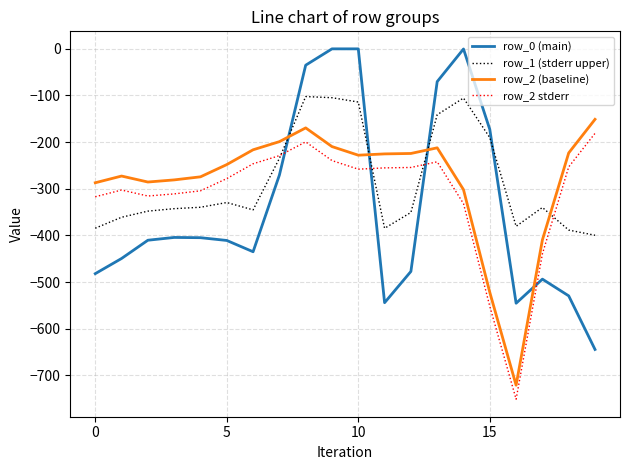

True or false: row_2 (baseline) and row_1 (stderr upper) cross at least once.

True